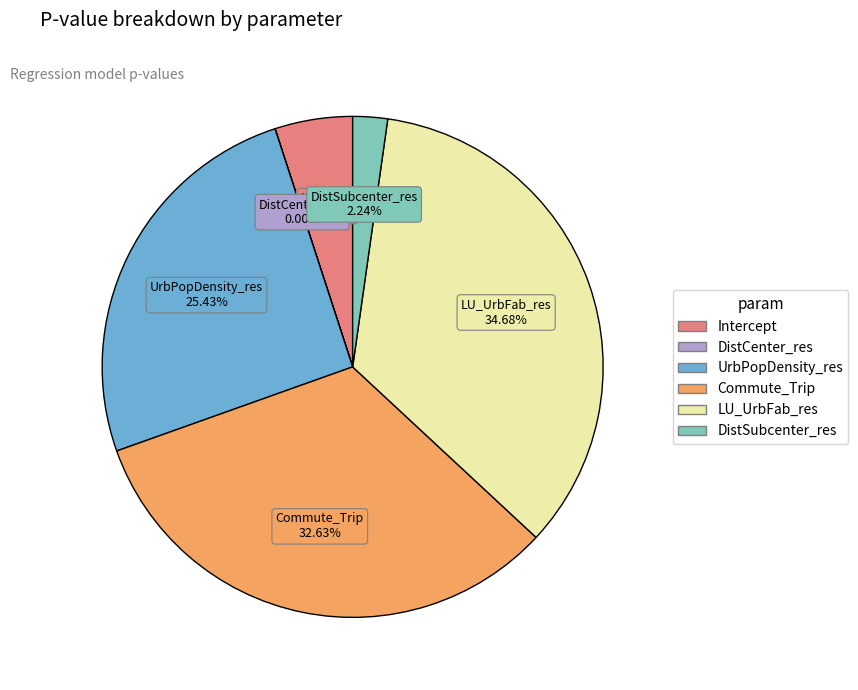

To the nearest percent, what portion does Commute_Trip represent?

33%